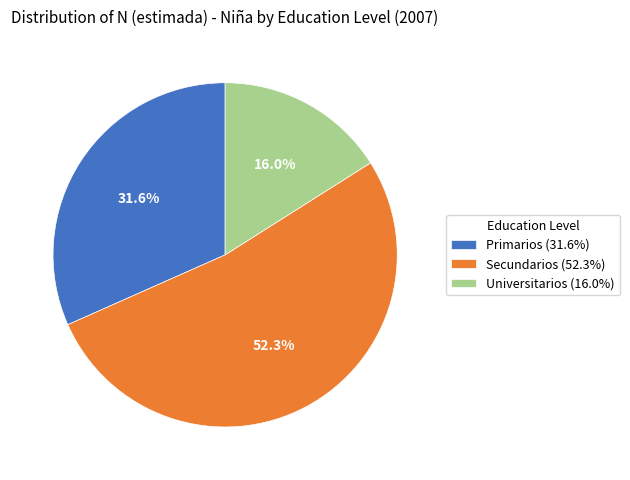

Count the number of slices in the pie.

3